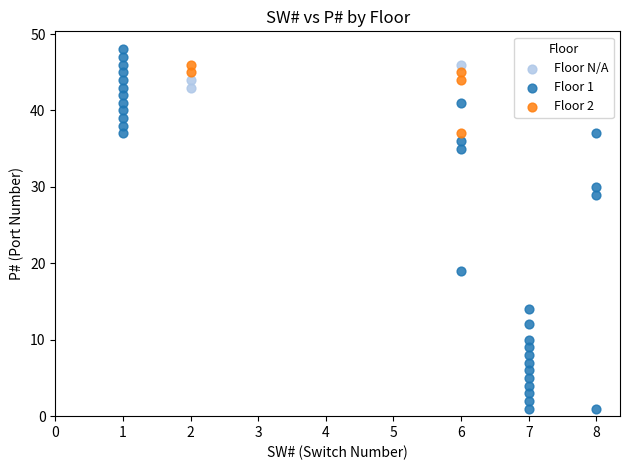

Which series has the largest Y range (max minus min)?

Floor 1